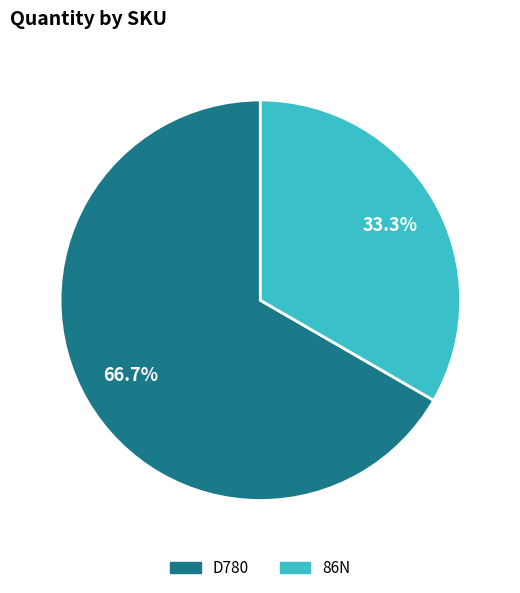

To the nearest percent, what percentage of the pie is 86N?

33%